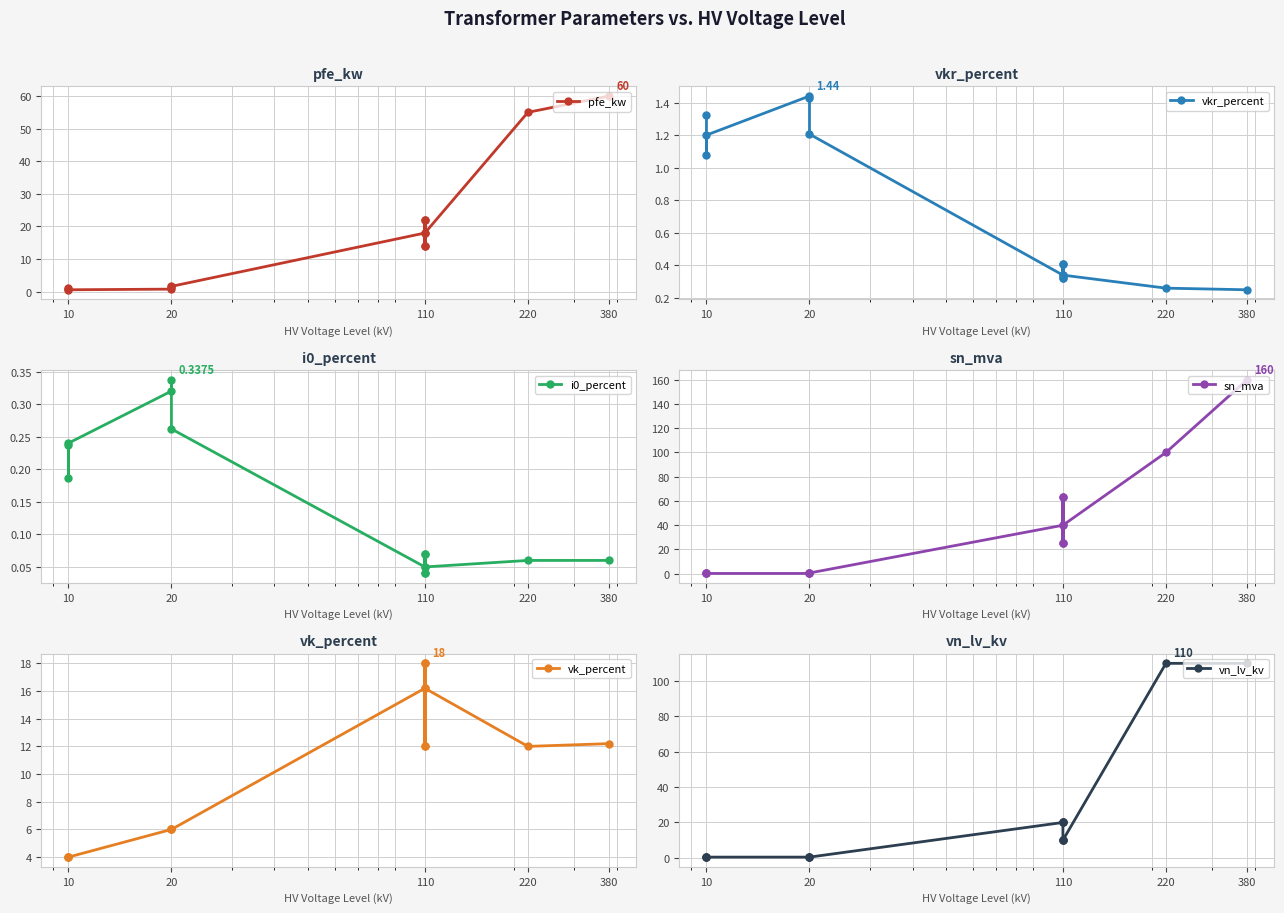

The value of i0_percent at 110 is 0.1. True or false?

False